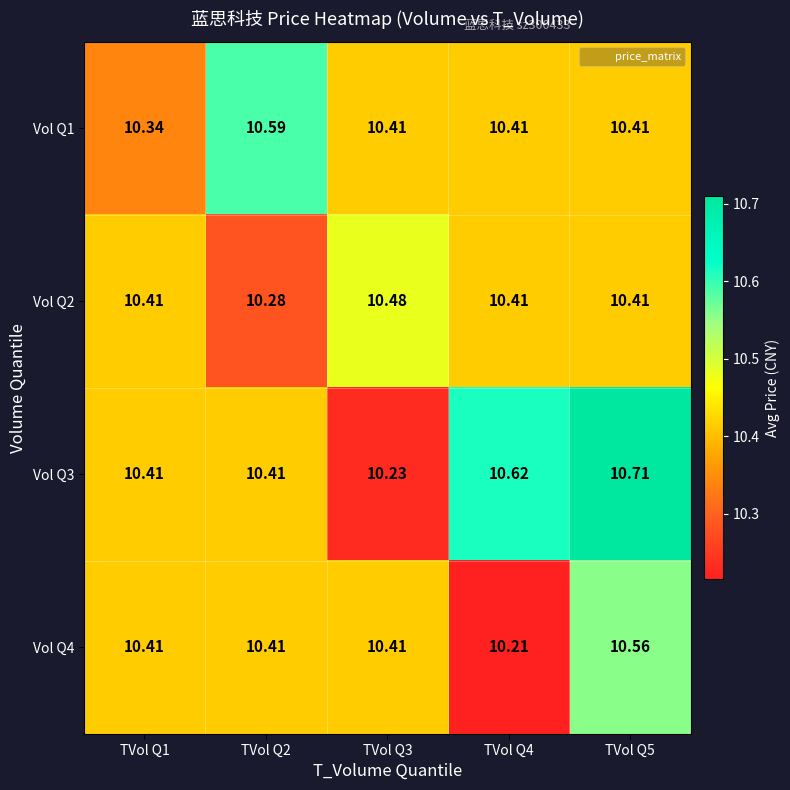

At how many categories does at least one series exceed 10?

5